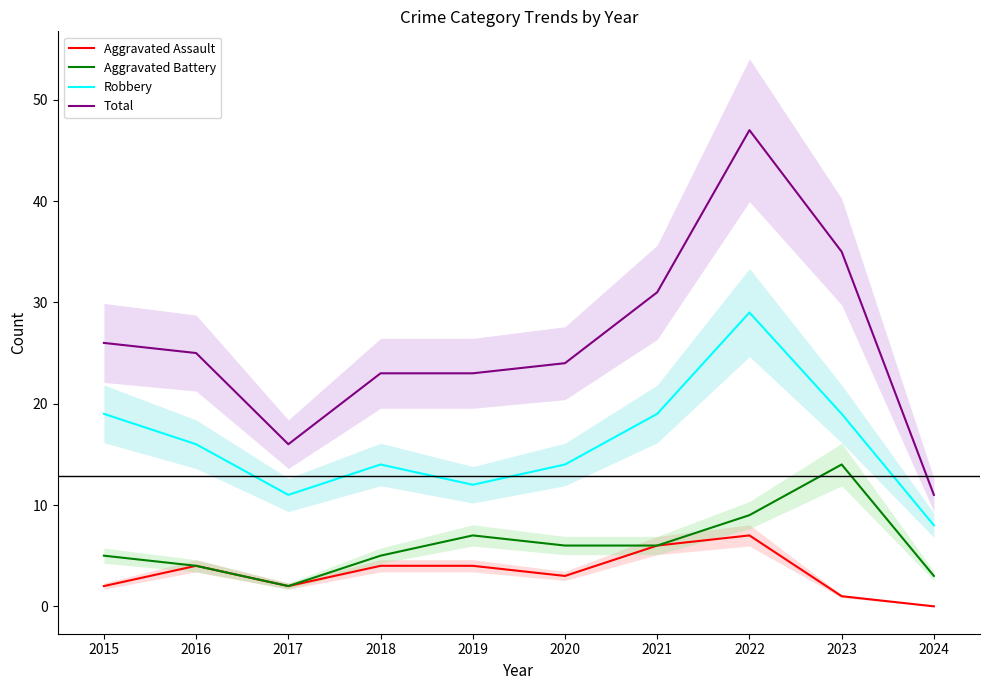

What is the spread (max minus min) of values at 2019?

19